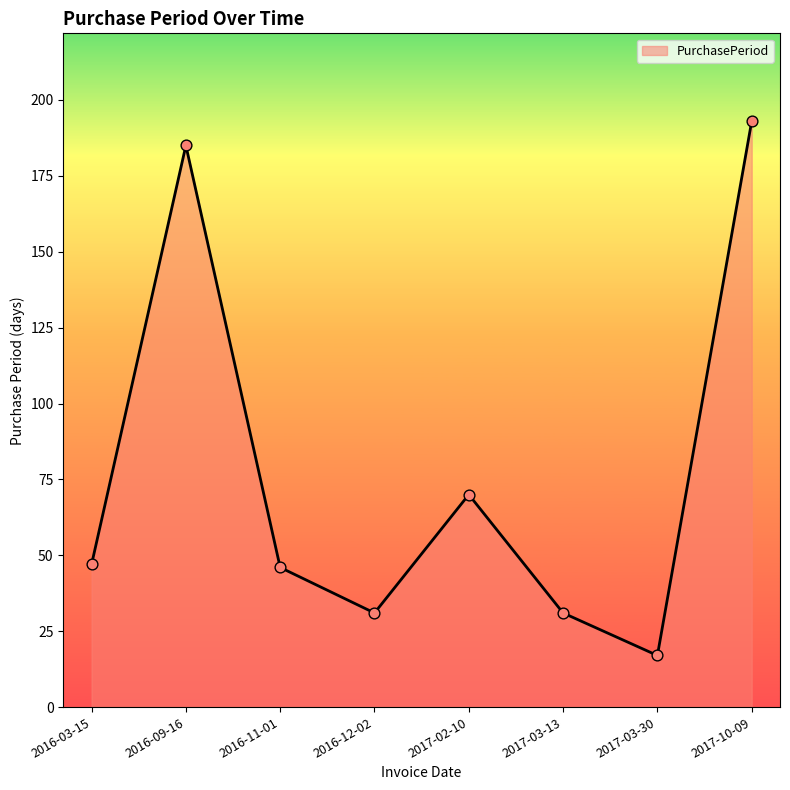

What is the ratio of the value at 2016-11-01 to the value at 2016-03-15?

1.0